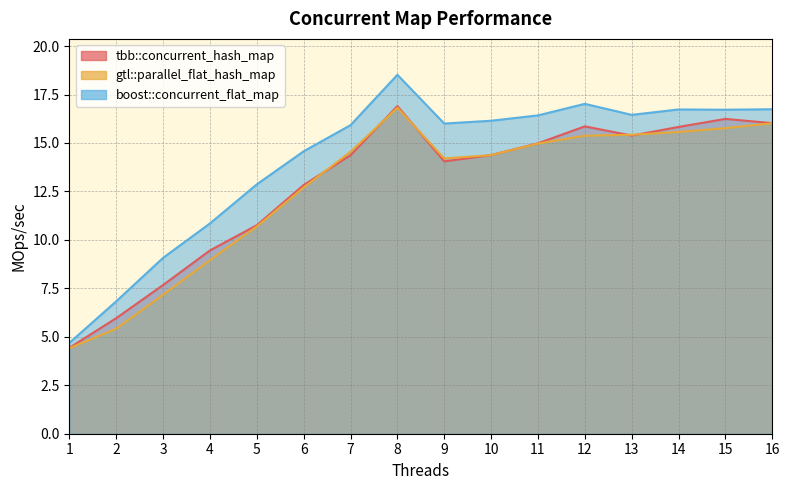

Which series has the largest range (max minus min)?

boost::concurrent_flat_map